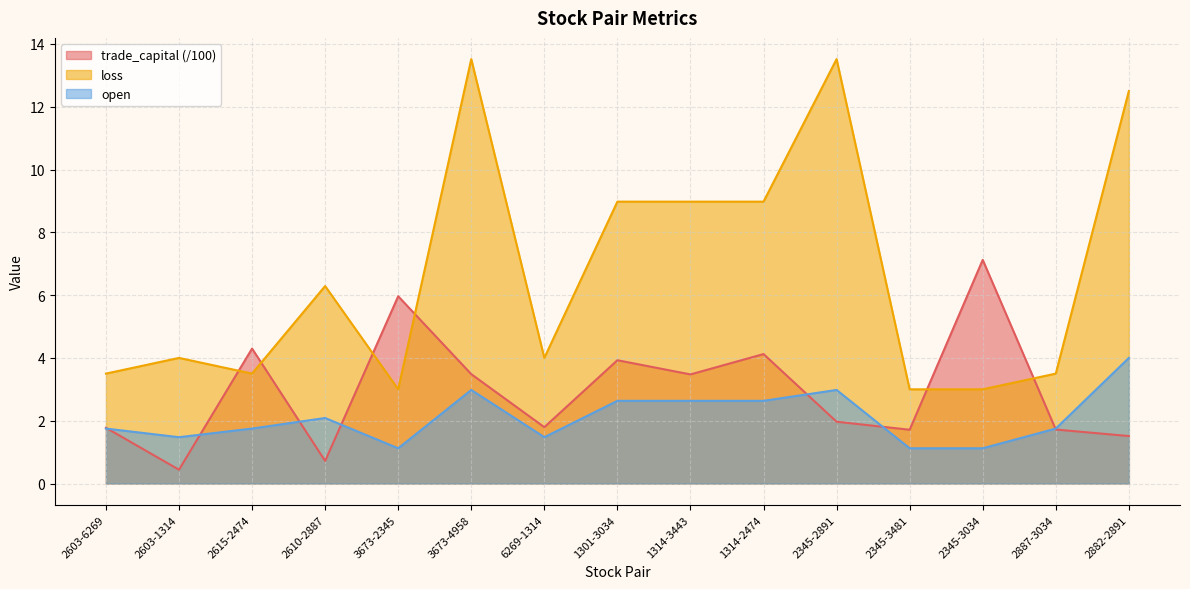

How many interior local peaks does the trade_capital series have?

5